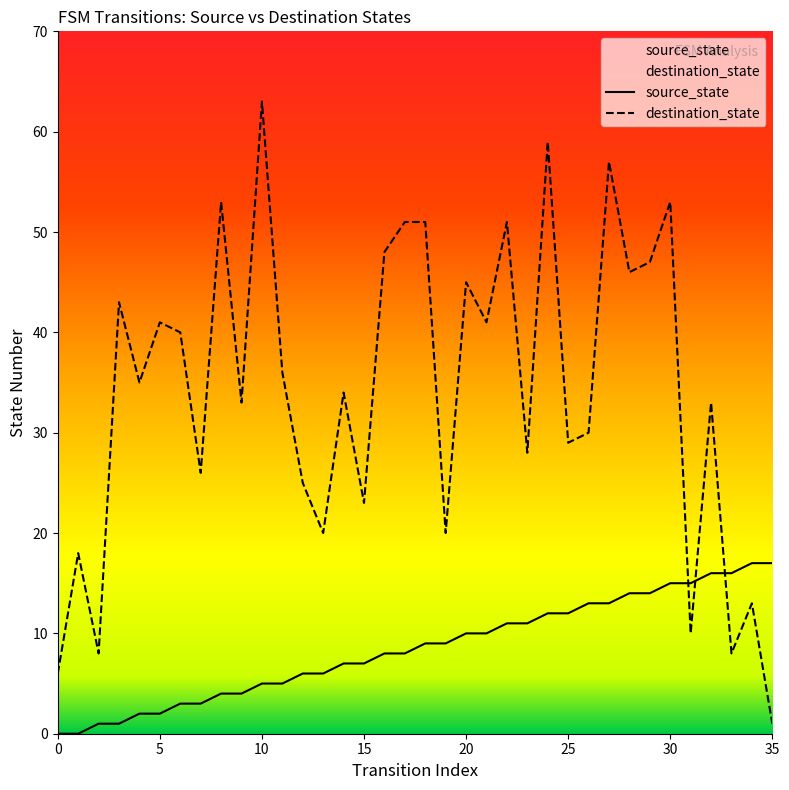

What is the value of the destination_state point at the 19th from the left?

51